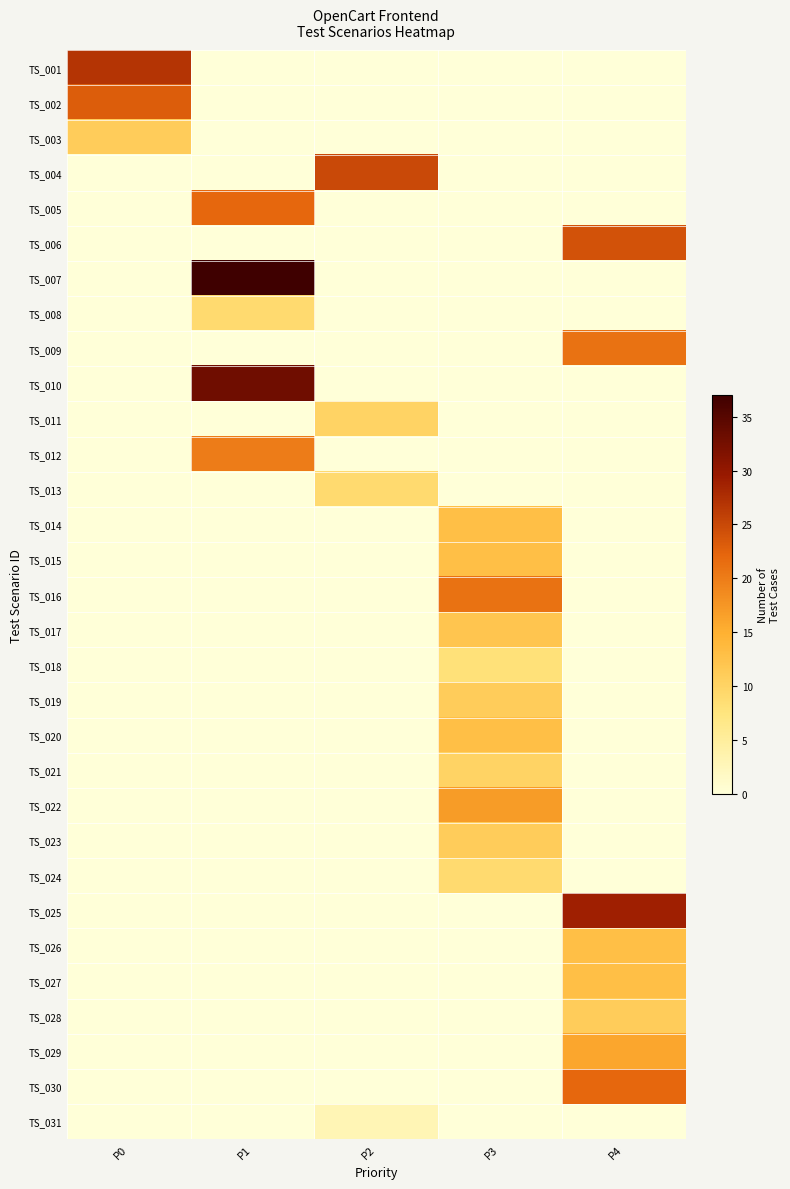

What is the total value across all series at P4?

149